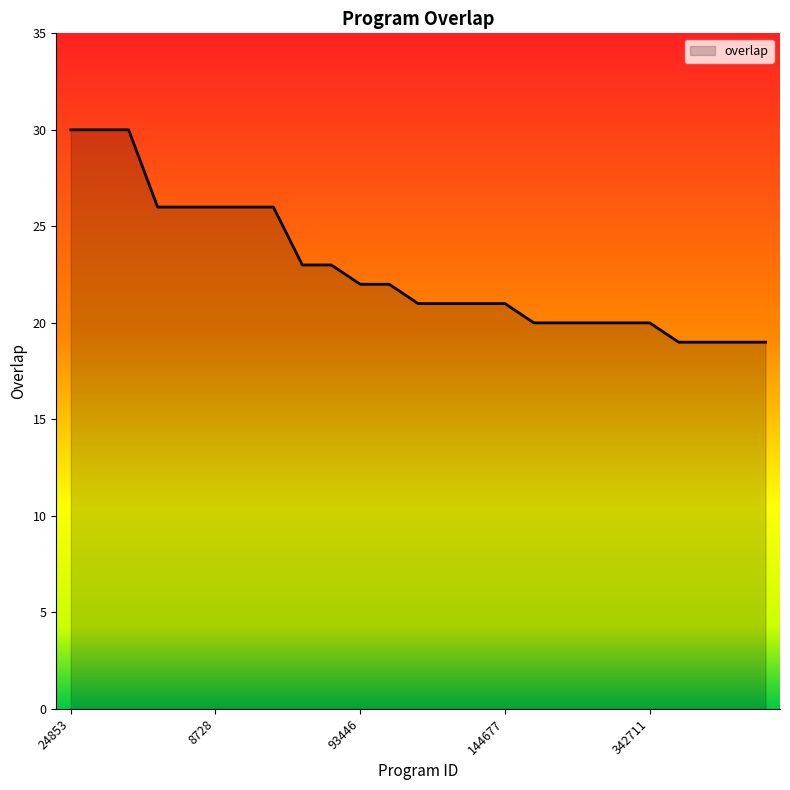

Count the number of data series in this chart.

1